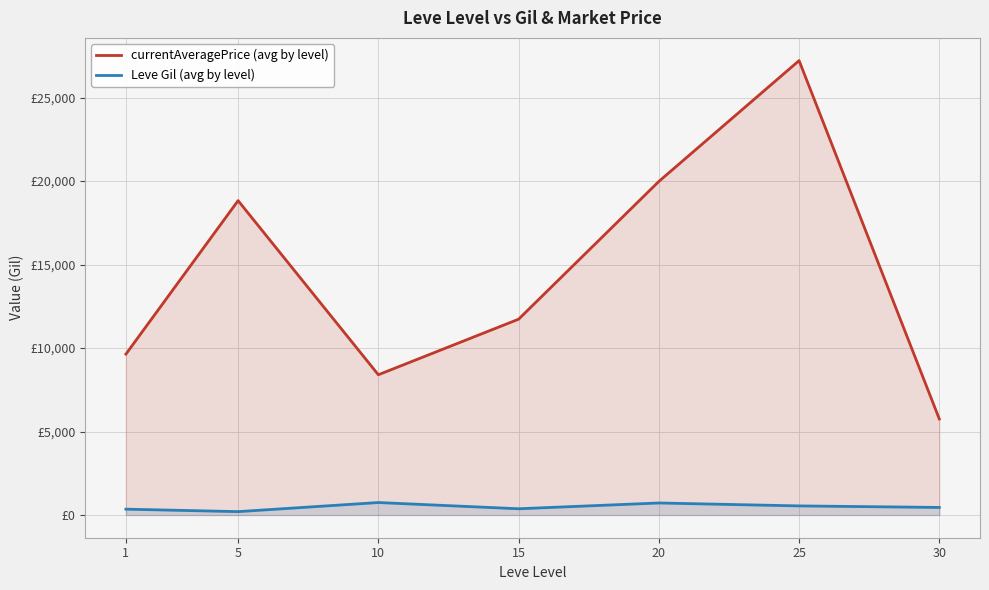

Which has a higher value, 25 or 1?

25